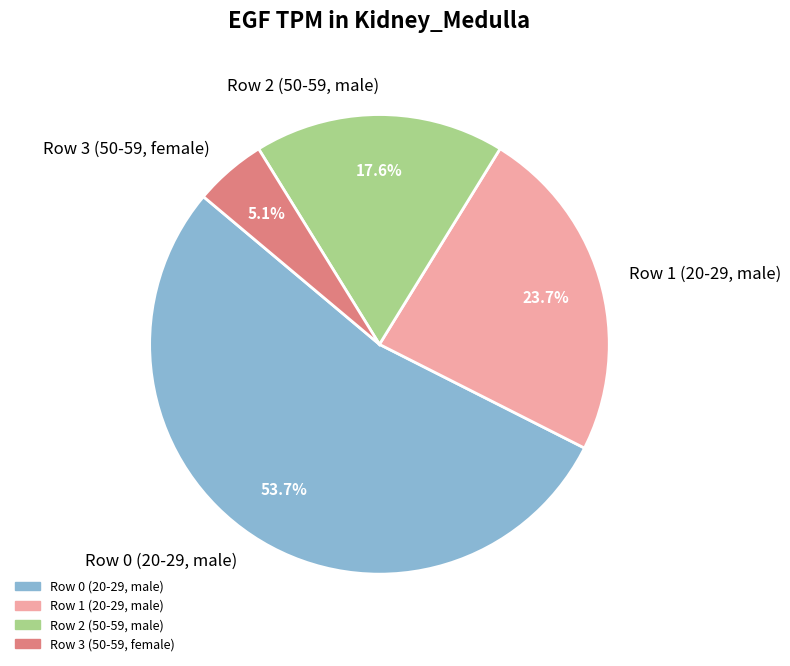

How many segments does this pie chart have?

4